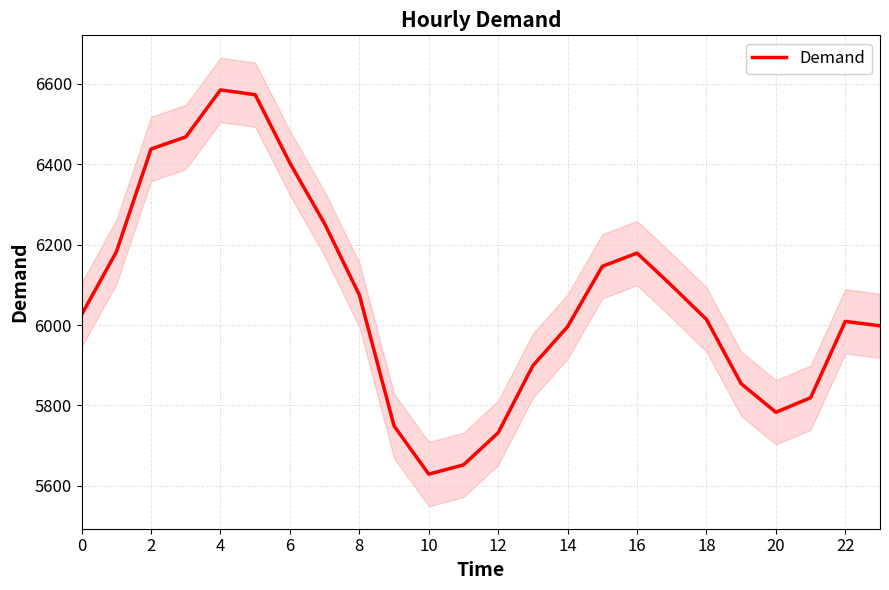

What is the lowest value of the Demand series?

5629